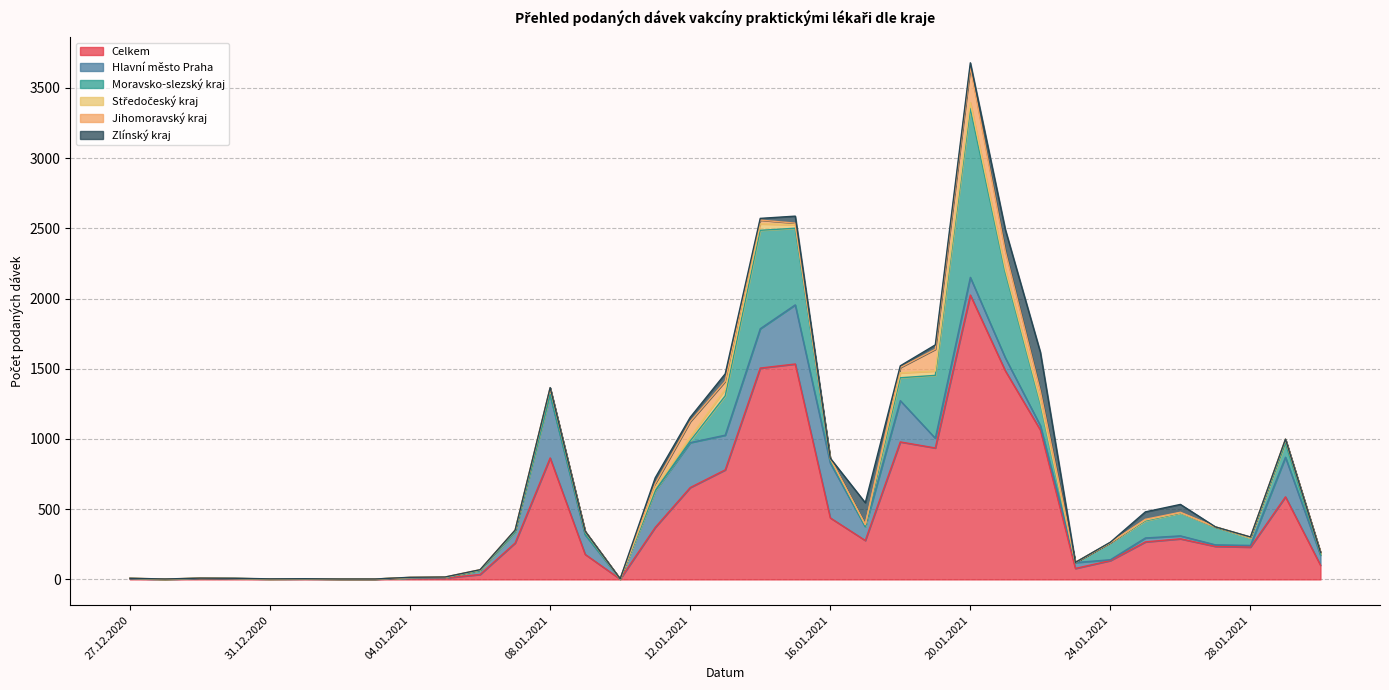

Is it true that Zlínský kraj equals 154 at 17.01.2021?

True